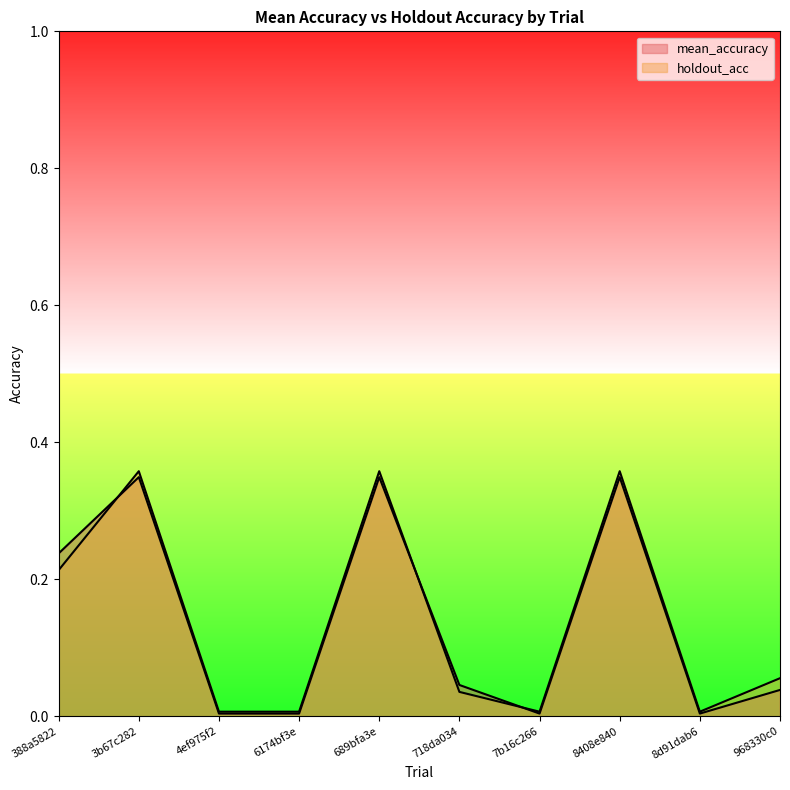

Reading left to right, what are all the values shown in this chart?

mean_accuracy: 388a5822=0.2	3b67c282=0.3	4ef975f2=0.0	6174bf3e=0.0	689bfa3e=0.3	718da034=0.0	7b16c266=0.0	8408e840=0.3	8d91dab6=0.0	968330c0=0.0
holdout_acc: 388a5822=0.2	3b67c282=0.4	4ef975f2=0.0	6174bf3e=0.0	689bfa3e=0.4	718da034=0.0	7b16c266=0.0	8408e840=0.4	8d91dab6=0.0	968330c0=0.1